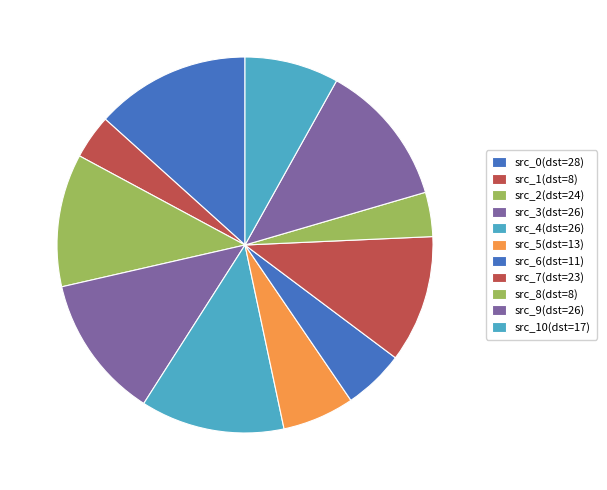

Which category has the biggest portion of the pie?

src_0(dst=28)